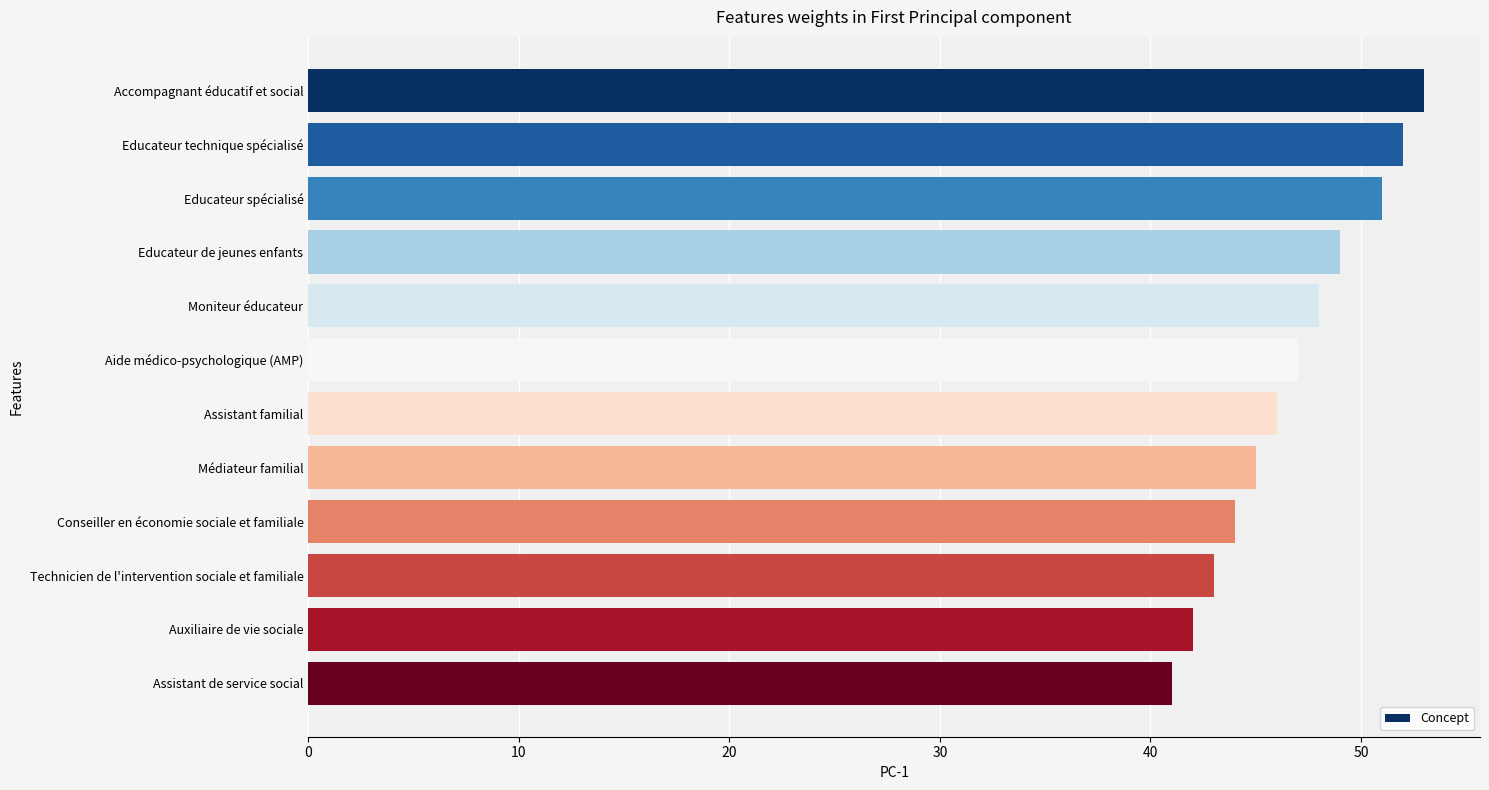

Rank the categories by value from lowest to highest.

Assistant de service social, Auxiliaire de vie sociale, Technicien de l'intervention sociale et familiale, Conseiller en économie sociale et familiale, Médiateur familial, Assistant familial, Aide médico-psychologique (AMP), Moniteur éducateur, Educateur de jeunes enfants, Educateur spécialisé, Educateur technique spécialisé, Accompagnant éducatif et social